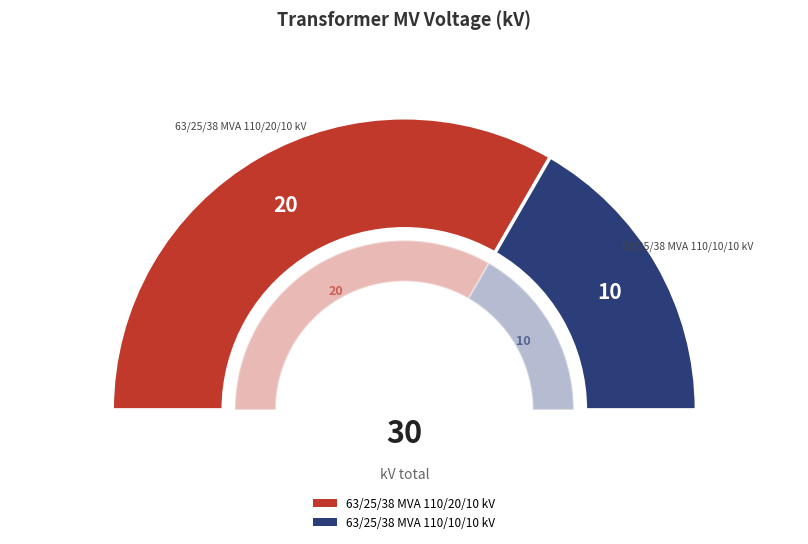

What is the total percentage of 63/25/38 MVA 110/10/10 kV and 63/25/38 MVA 110/20/10 kV?

100.0%